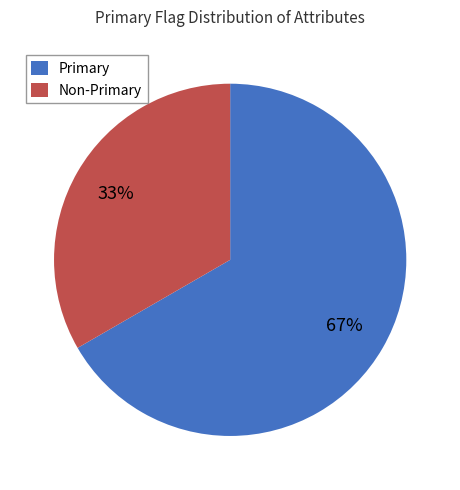

Count the number of slices in the pie.

2